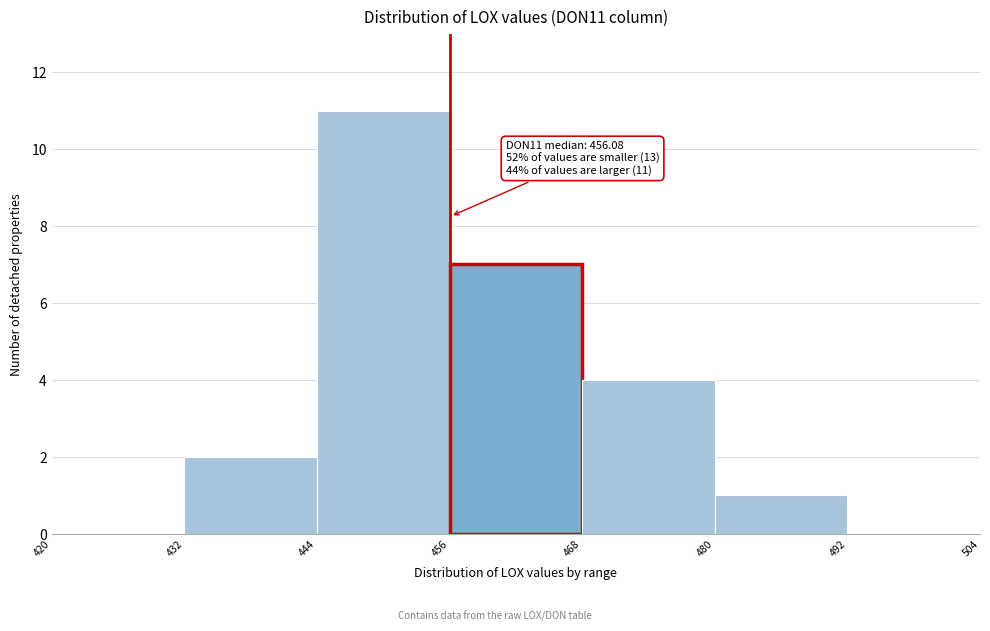

Over which range of the x-axis is the bar tallest?

444 to 456